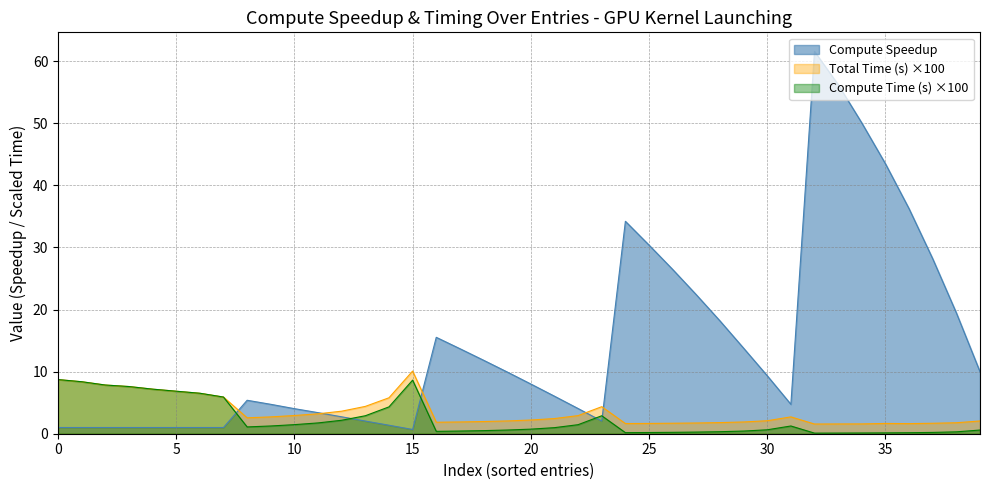

Does the chart display data point markers on the line(s)?

No